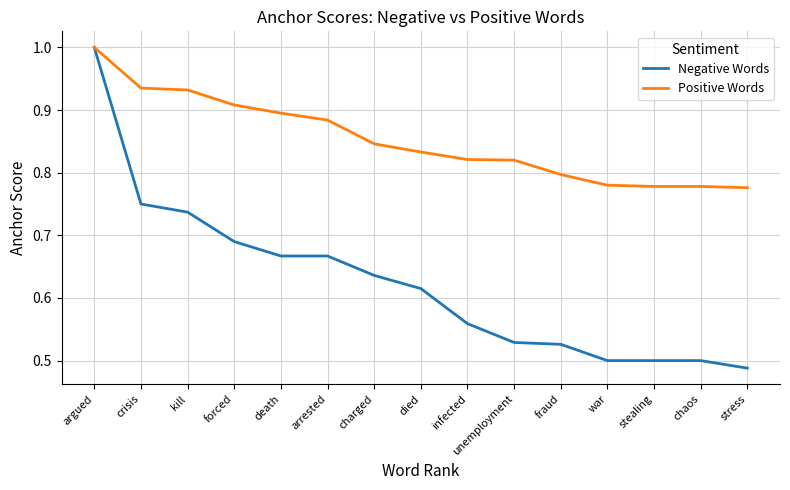

What is the difference between the maximum and second lowest values in the Positive Words series?

0.2